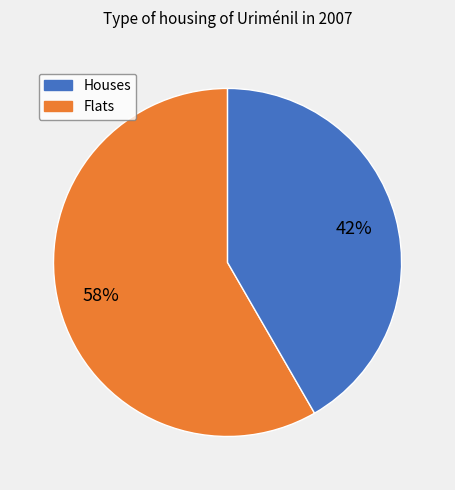

Is there any slice that represents more than half of the pie?

Yes